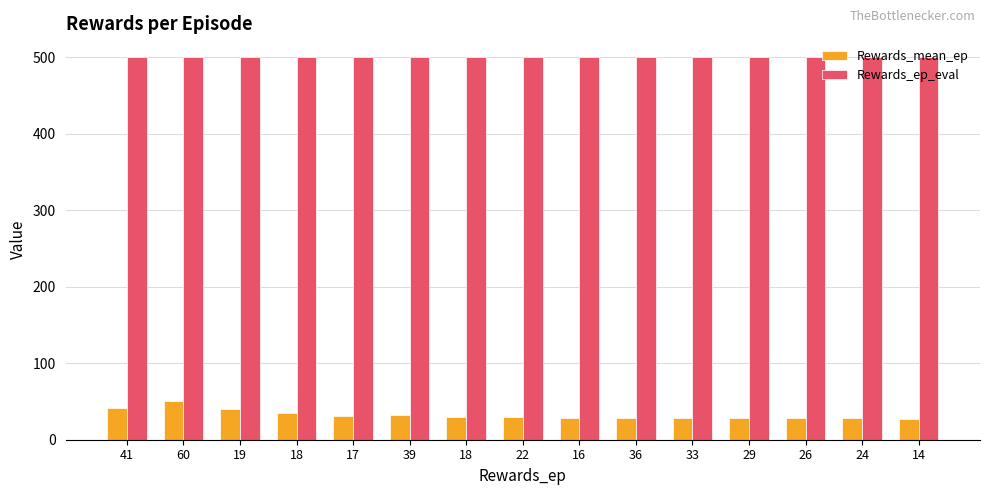

Count the number of categories in the chart.

15